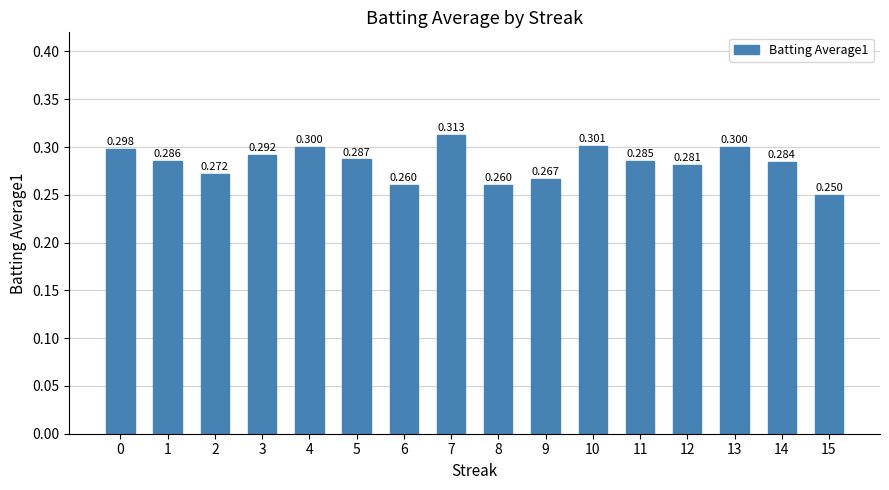

What is the difference between the maximum and minimum values?

0.1